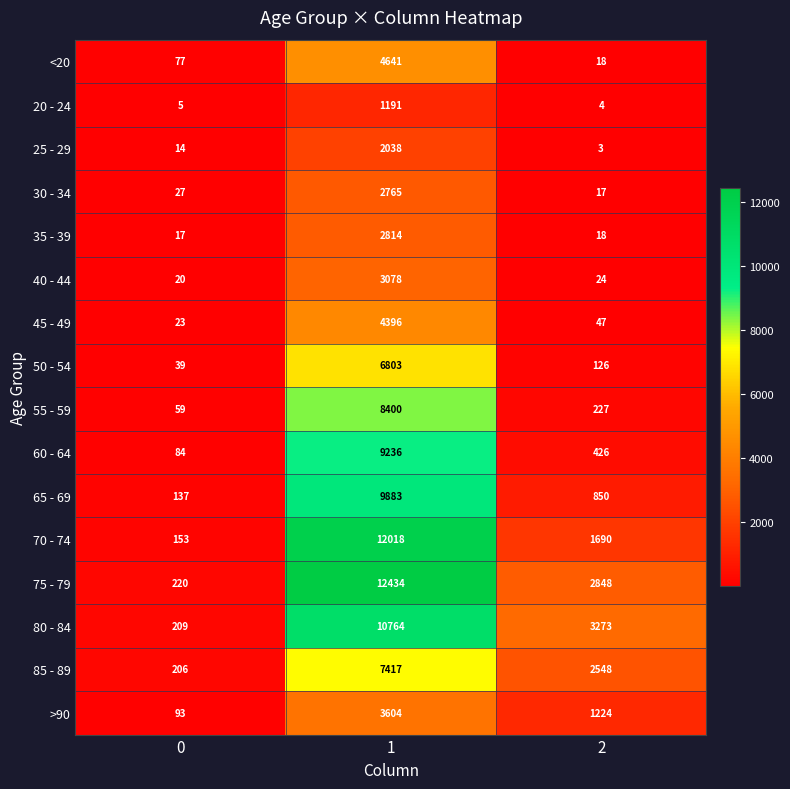

What value does the 30 - 34 series have at 0, to the nearest 50?

50